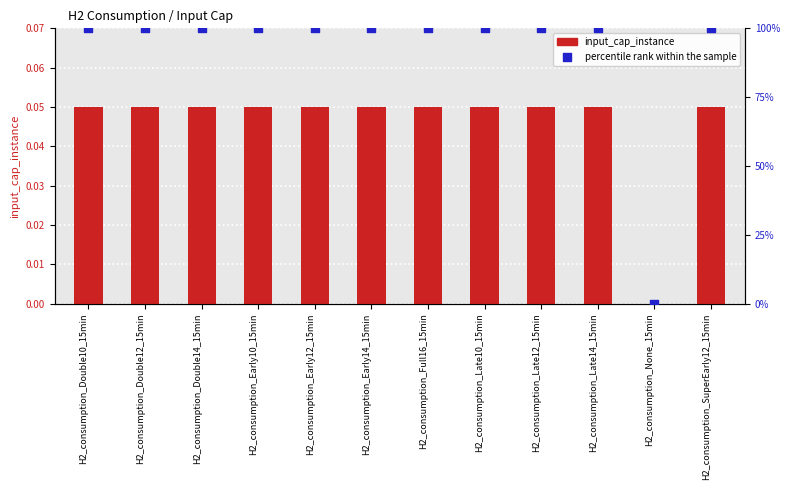

At how many categories does at least one series exceed 90?

11